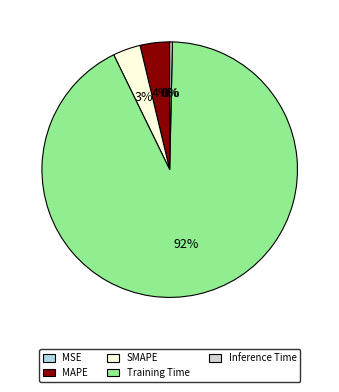

Which category has the biggest portion of the pie?

Training Time